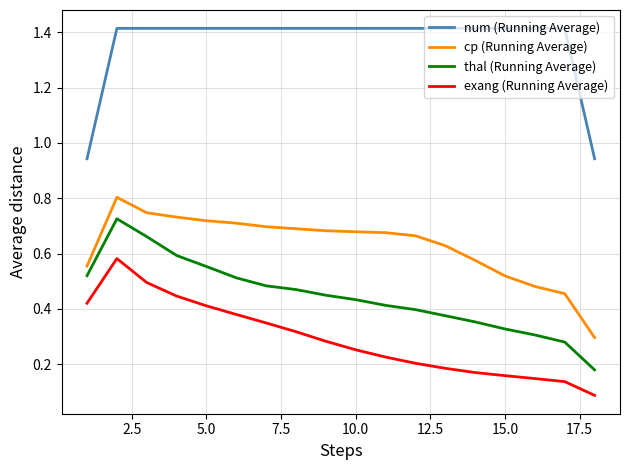

How many values in the num (Running Average) series are below 1?

2